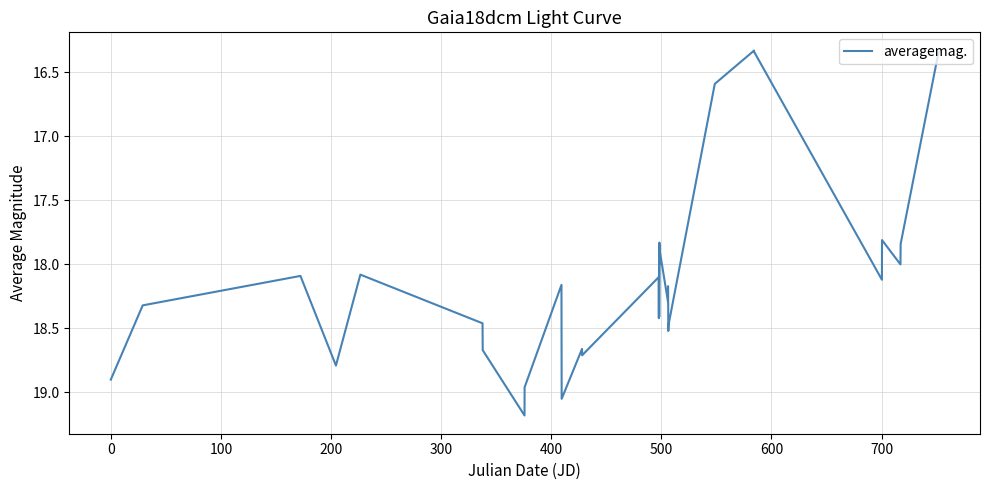

What is the maximum value shown in the chart?

19.2